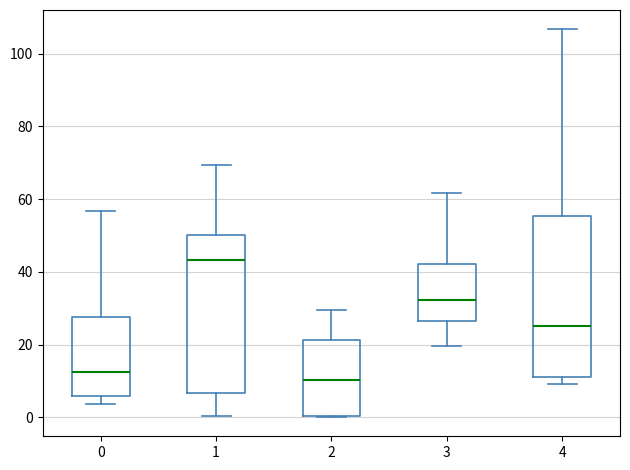

Reading left to right, read every box against the y-axis: the position of its median line, the range the box covers, and the ends of its whiskers. The values are not printed on the chart, so give them approximately, as read against the axis.

0: median 12, box 6 to 28, whiskers 4 to 56
1: median 44, box 6 to 50, whiskers 0 to 70
2: median 10, box 0 to 22, whiskers 0 to 30
3: median 32, box 26 to 42, whiskers 20 to 62
4: median 26, box 12 to 56, whiskers 10 to 106